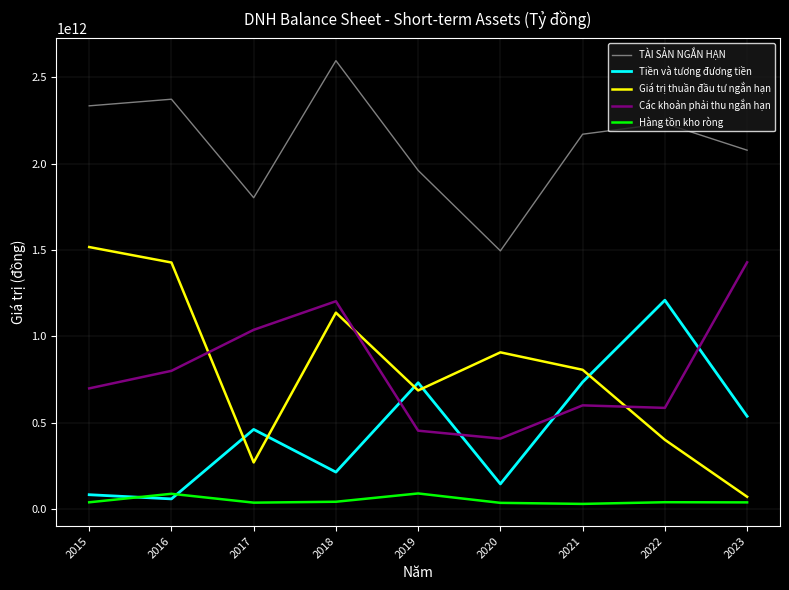

The value of TÀI SẢN NGẮN HẠN at 2015 is 2334603881326. True or false?

True